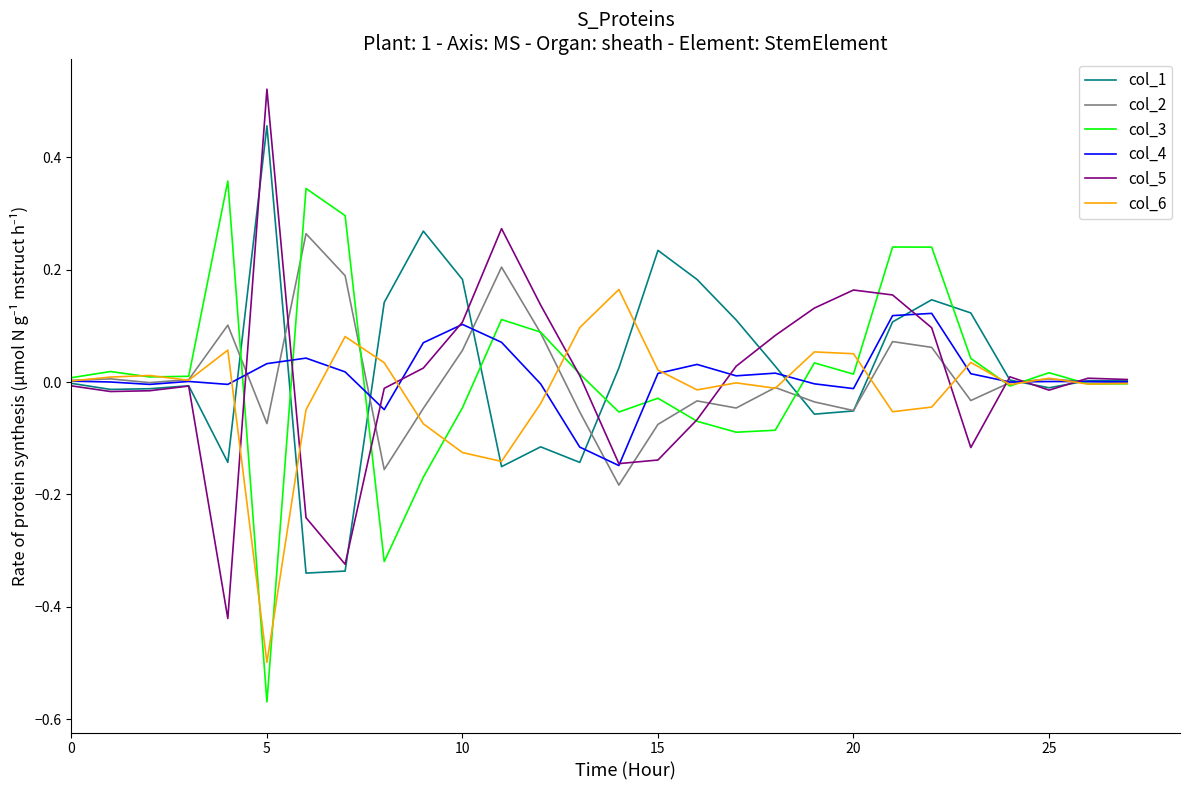

Which label corresponds to the largest value in the chart?

5